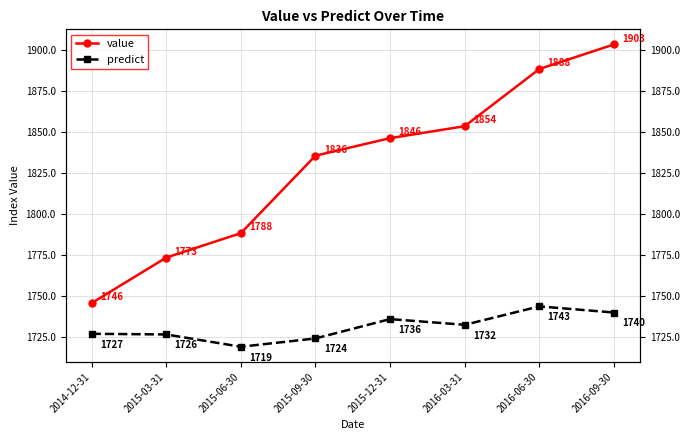

How many values in the predict series are below 1732?

4